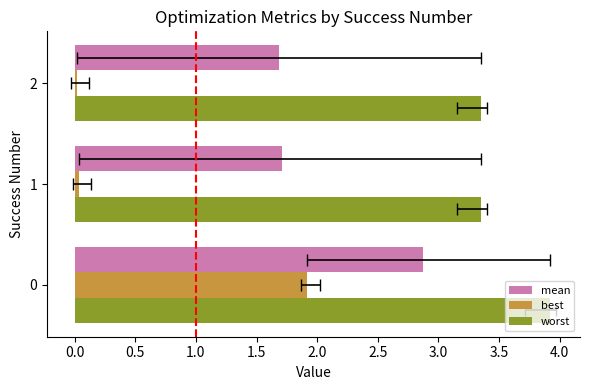

Which series has the widest spread of values?

best